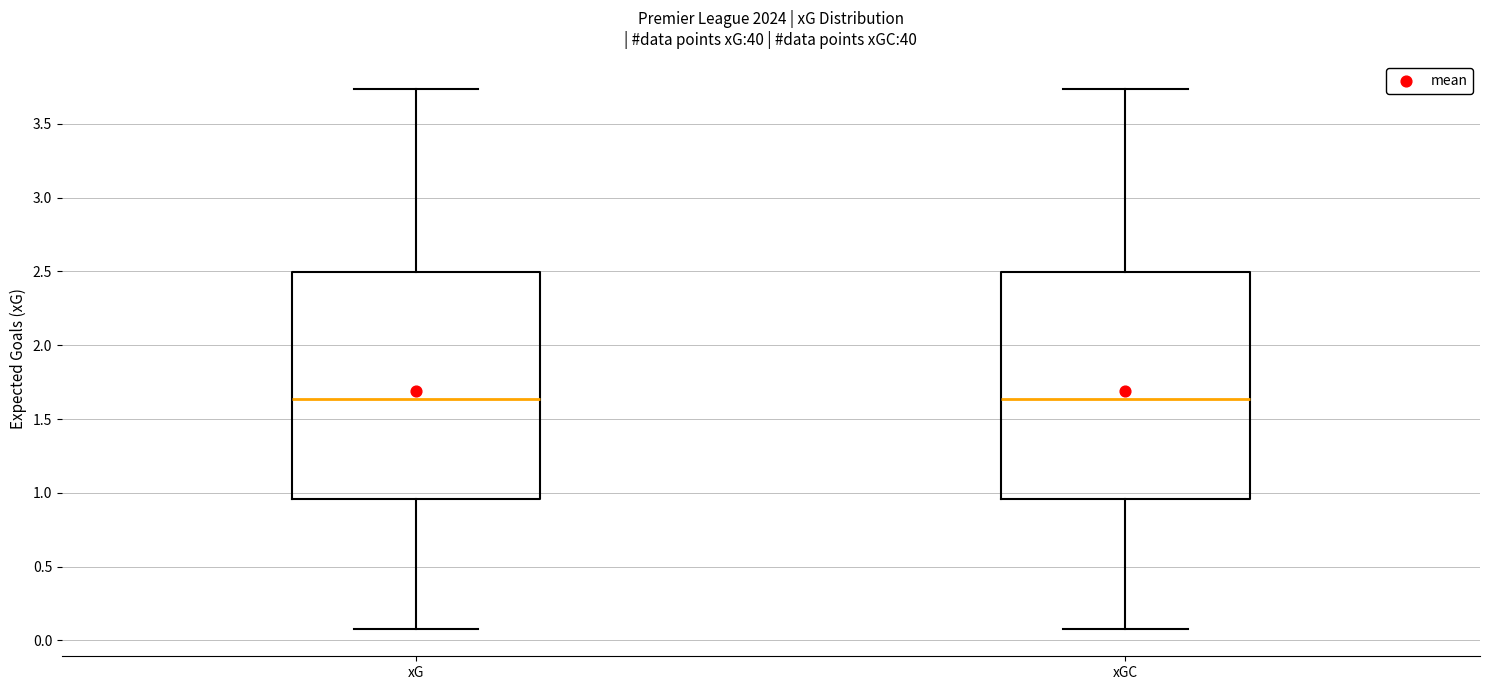

Where does the median line of the box for xGC sit on the y-axis? The values are not printed on the chart, so give them approximately, as read against the axis.

1.65